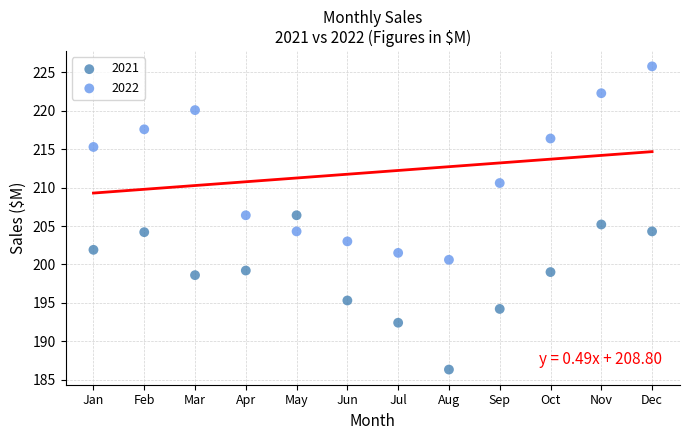

In the 2021 series, what Y value is closest to 196?

195.3